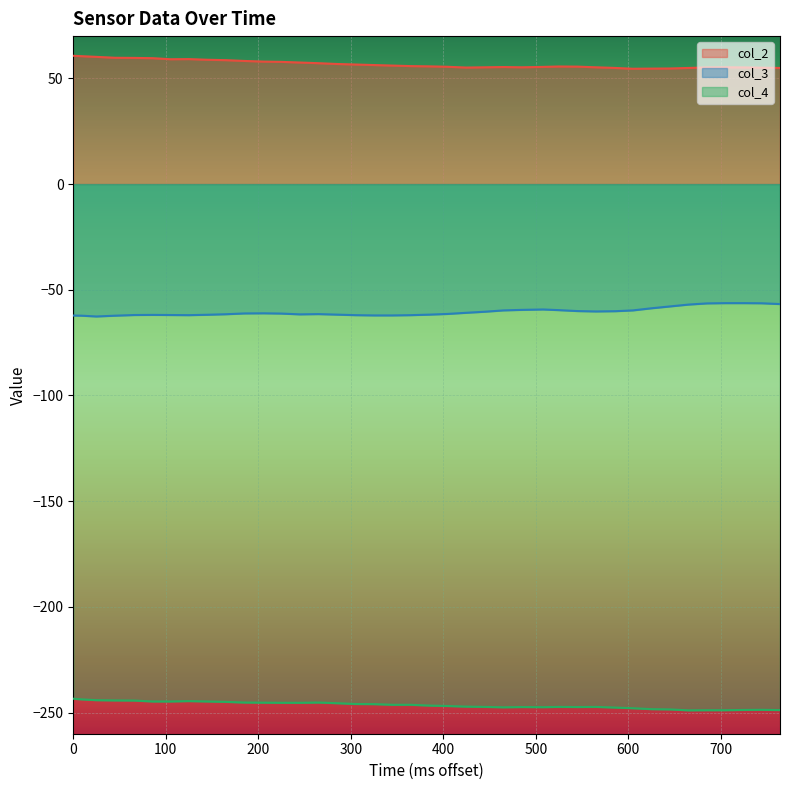

Rank the series by their average value, from lowest to highest.

col_4, col_3, col_2